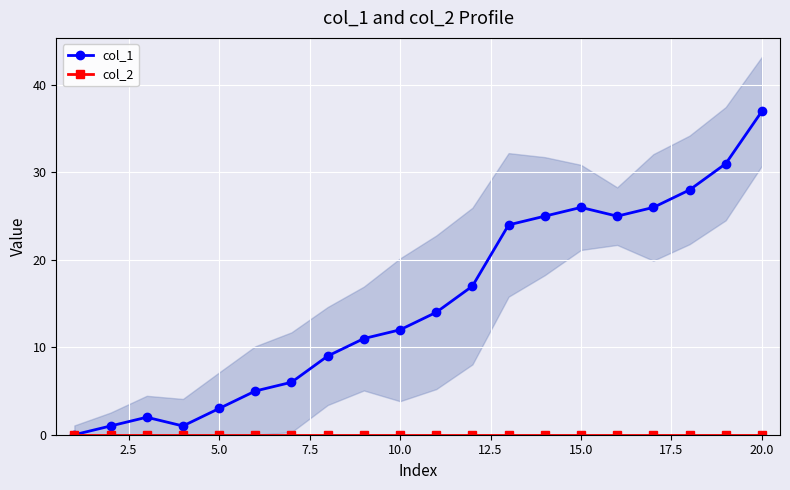

At which label does col_1 reach its peak?

20.0